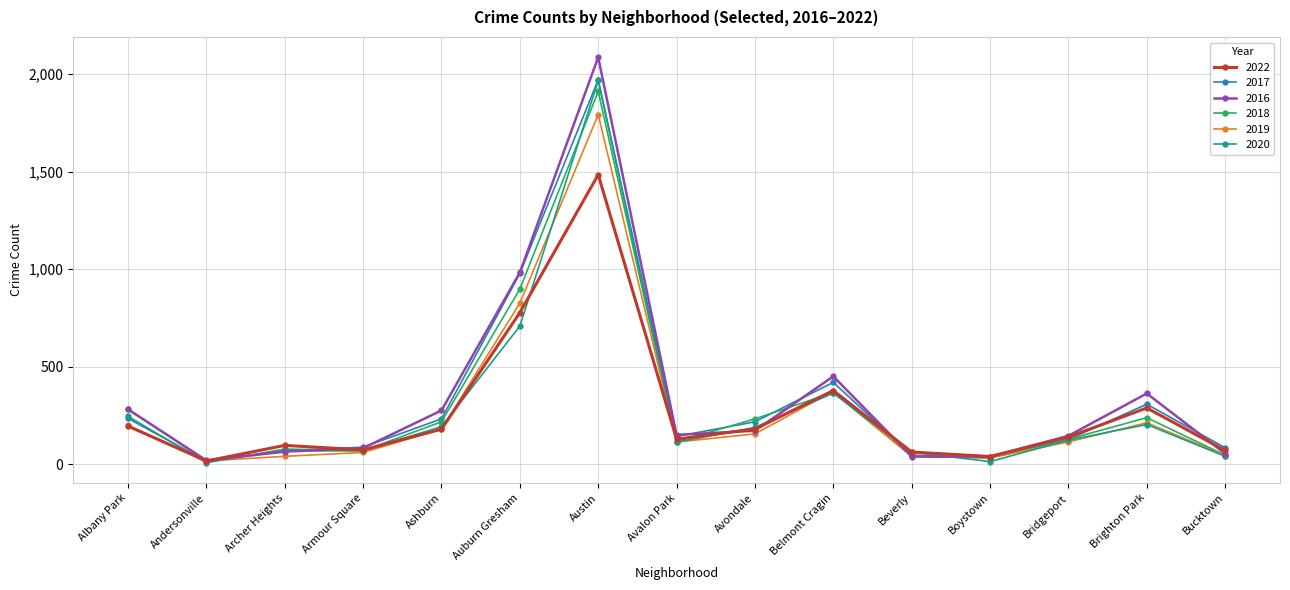

True or false: 2020 has more than 1 points higher than both neighbors.

True